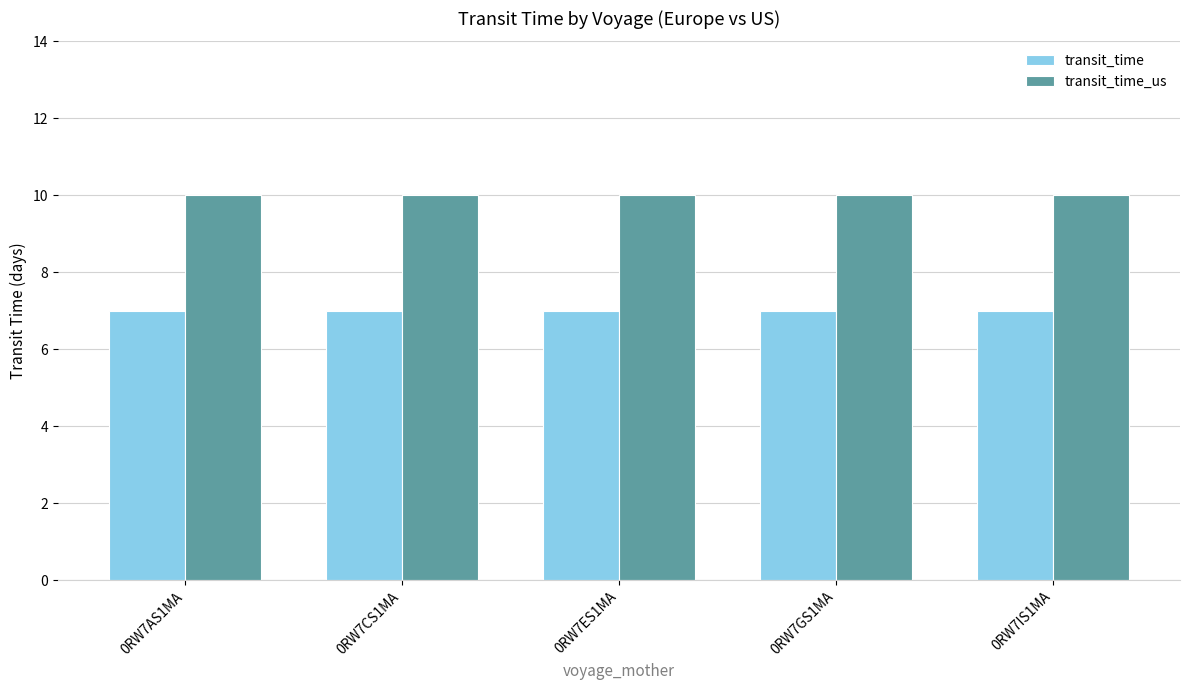

Is the value of transit_time at 0RW7GS1MA greater than the value of transit_time_us at 0RW7IS1MA?

No